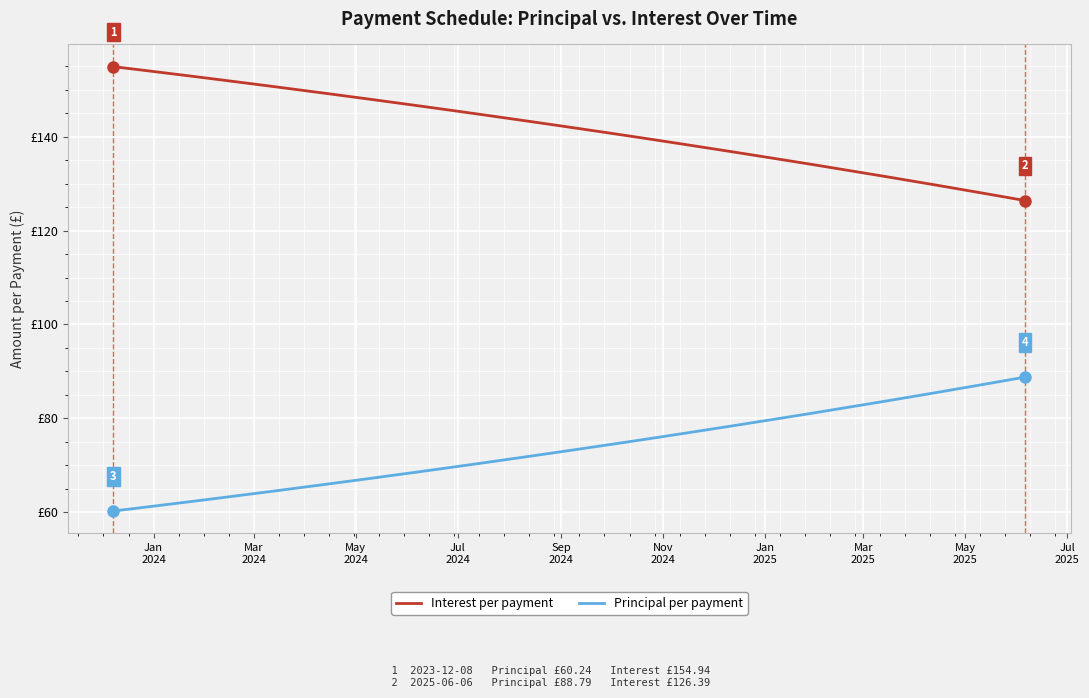

Which label corresponds to the smallest value in the chart?

Jan
2024